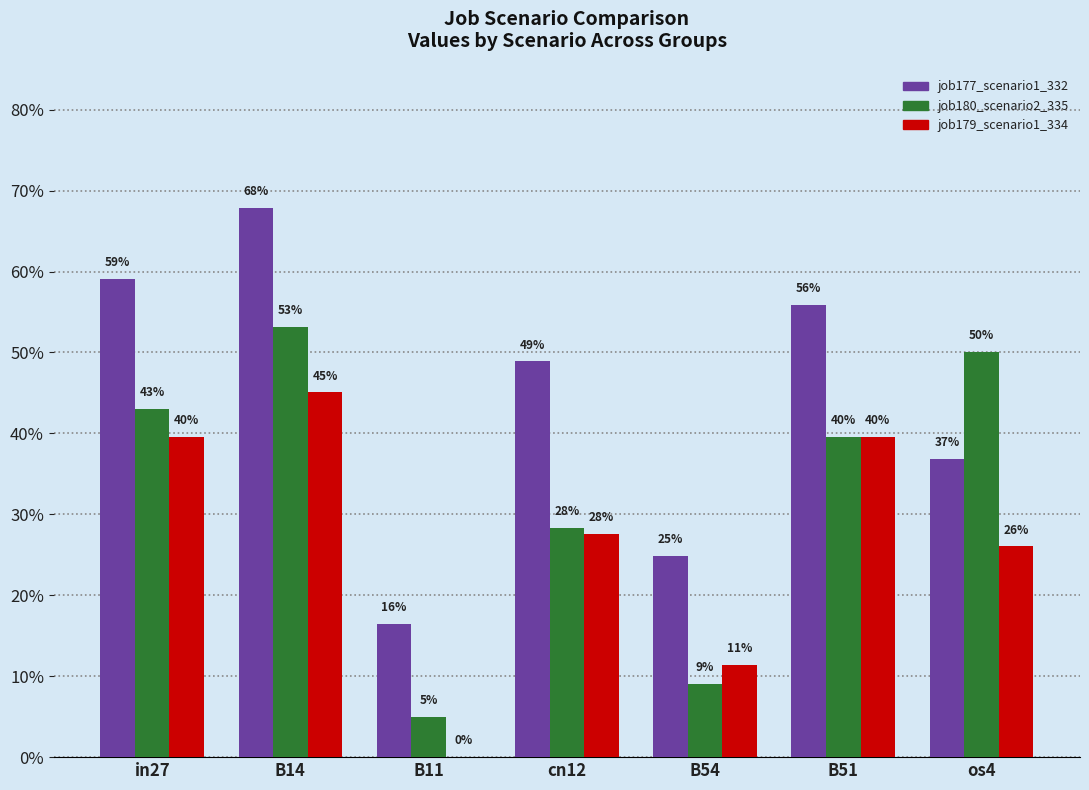

The value of job180_scenario2_335 at B54 is 0.1. True or false?

True